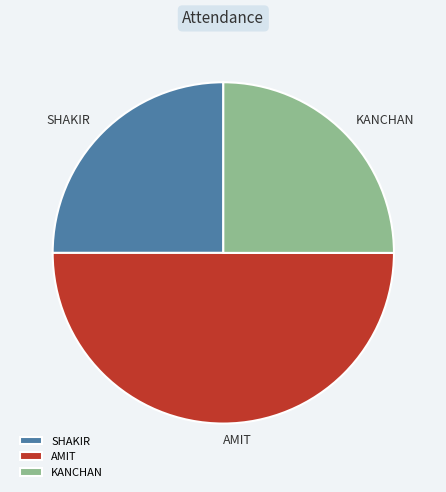

What is the largest slice in the pie chart?

AMIT